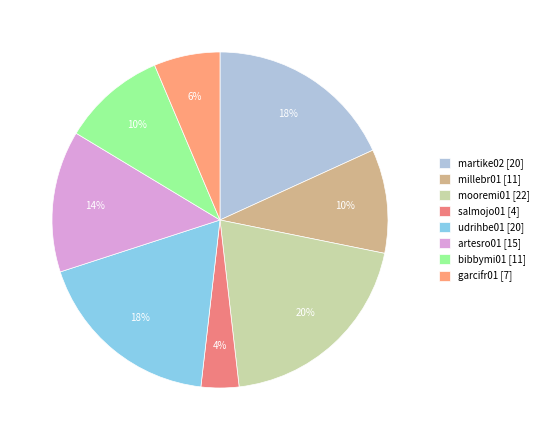

Count the number of slices in the pie.

8